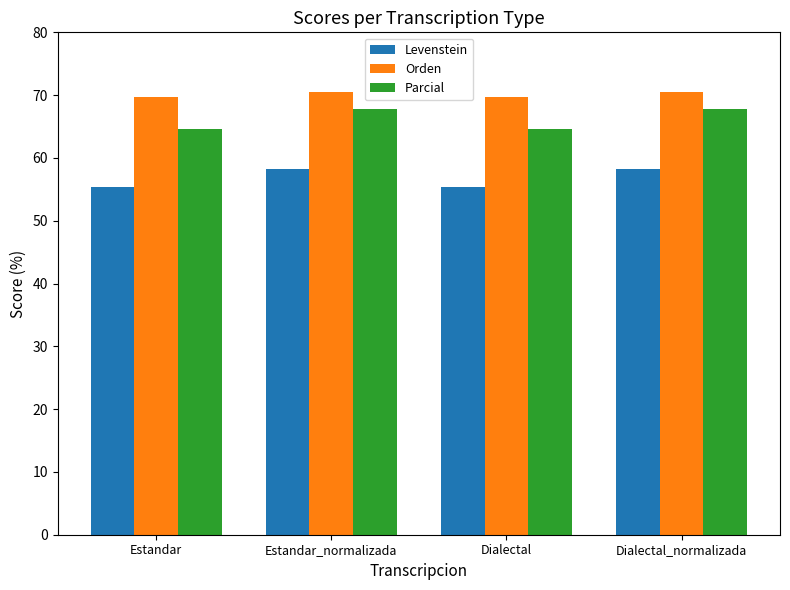

What is the label of the 2nd bar from the right?

Dialectal